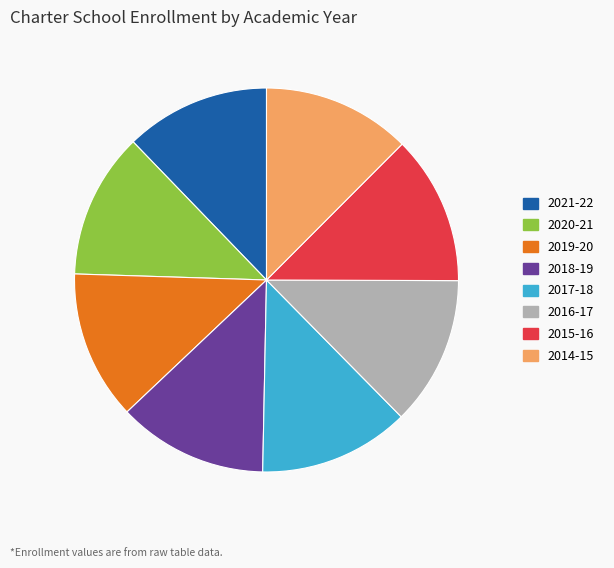

Do 2019-20 and 2017-18 together represent more than half of the pie?

No